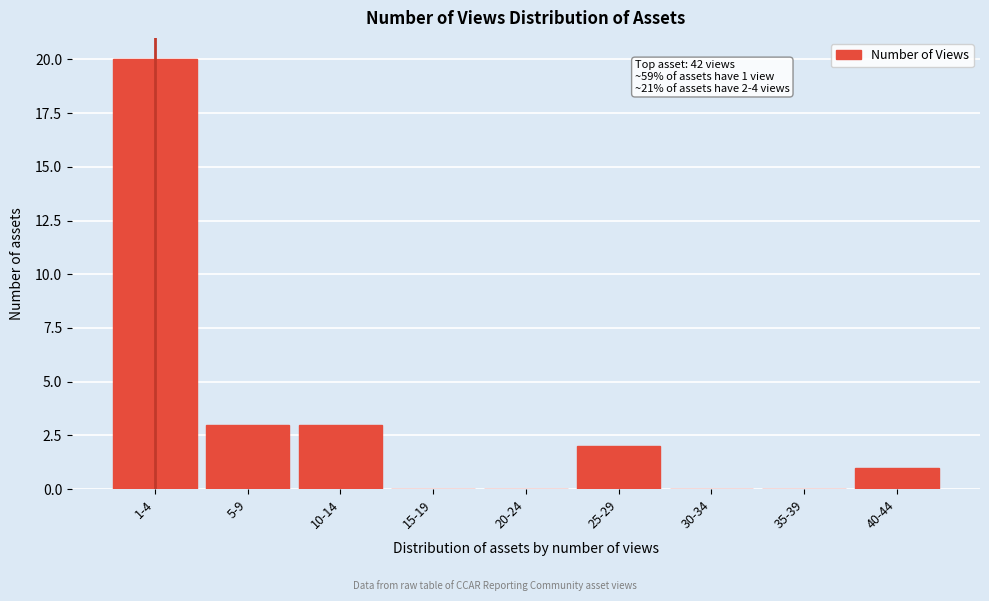

Reading left to right, what are all the values shown in this chart?

1-4=20	5-9=3	10-14=3	15-19=0	20-24=0	25-29=2	30-34=0	35-39=0	40-44=1